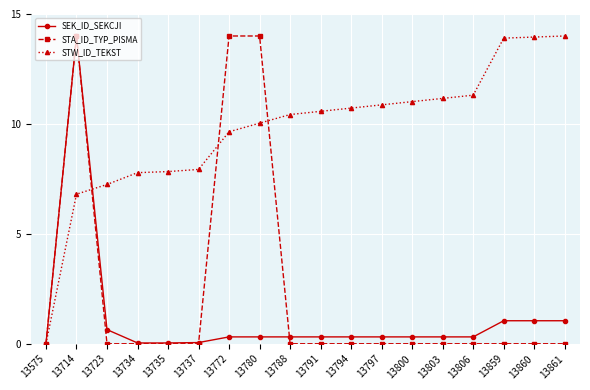

True or false: STW_ID_TEKST and SEK_ID_SEKCJI intersect in this chart.

True